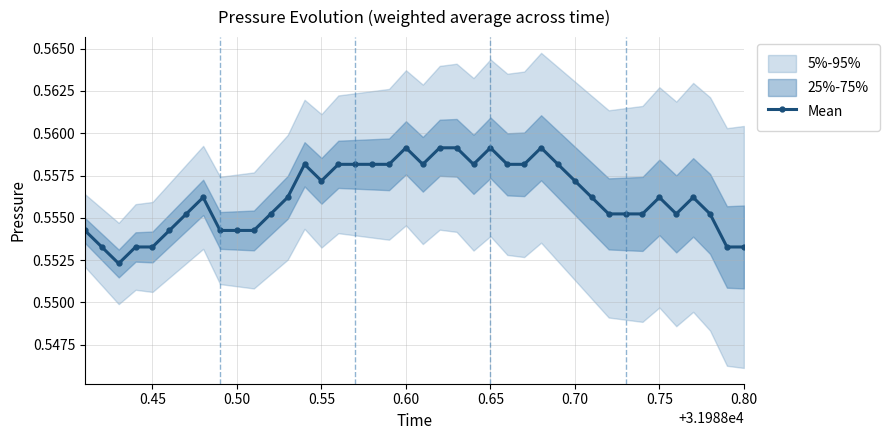

The Mean series shows 1.0 at 0.45. True or false?

False